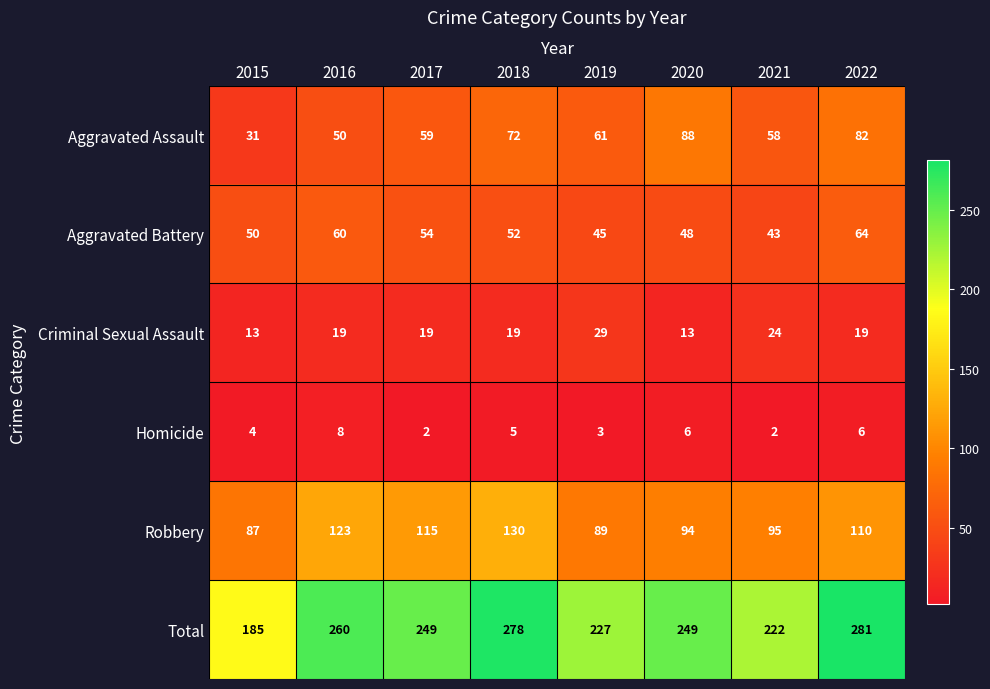

Which category has the lowest value in the Robbery series?

2015